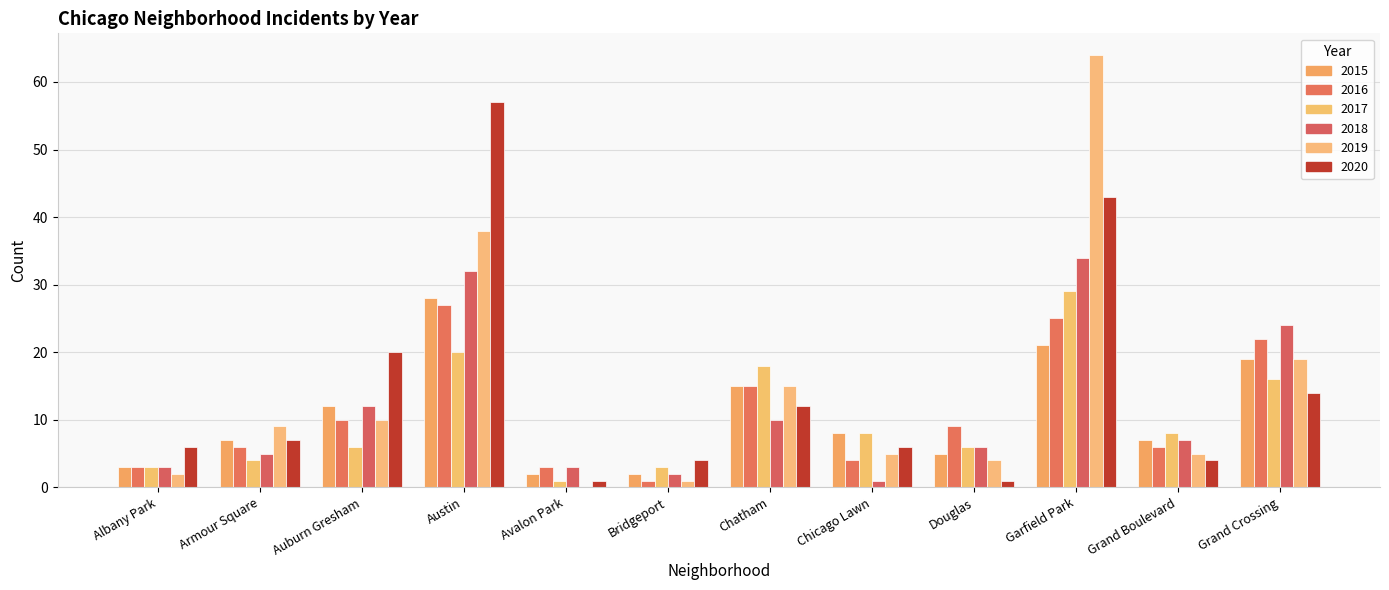

Count the number of categories in the chart.

12